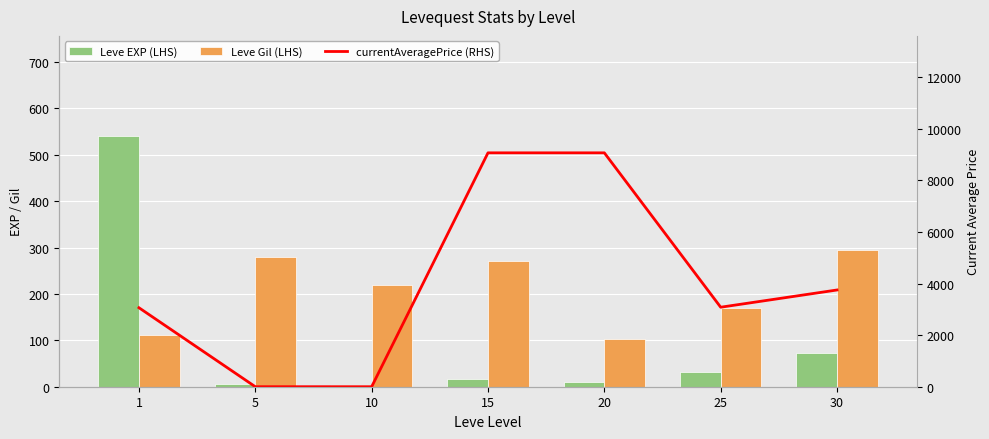

Reading right to left, transcribe all the data shown in this chart.

Leve EXP (LHS): 72.0	31.0	11.0	17.0	3.0	6.0	540.0
Leve Gil (LHS): 294.0	169.0	102.0	270.0	220.0	280.0	112.0
currentAveragePrice (RHS): 3750.0	3082.0	9066.7	9066.7	0.0	0.0	3061.4